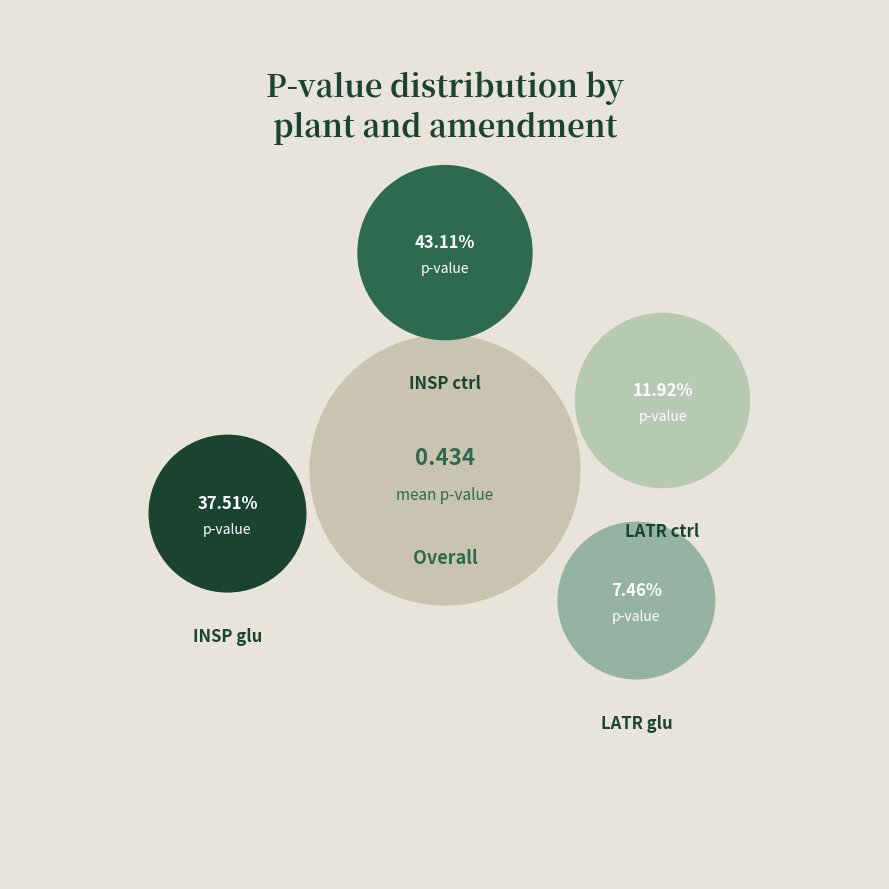

To the nearest percent, what percentage of the pie is LATR glu?

7%